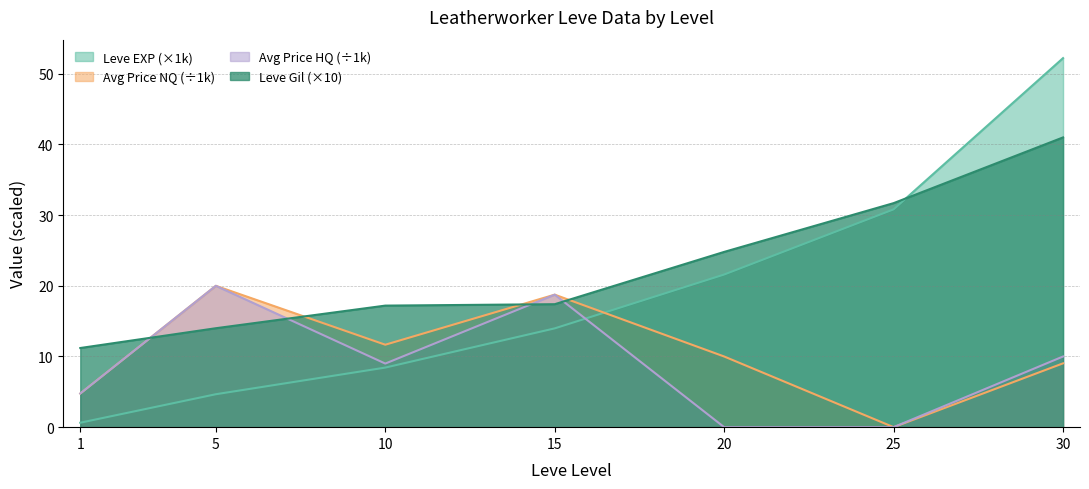

True or false: Leve Gil and Leve EXP intersect in this chart.

True